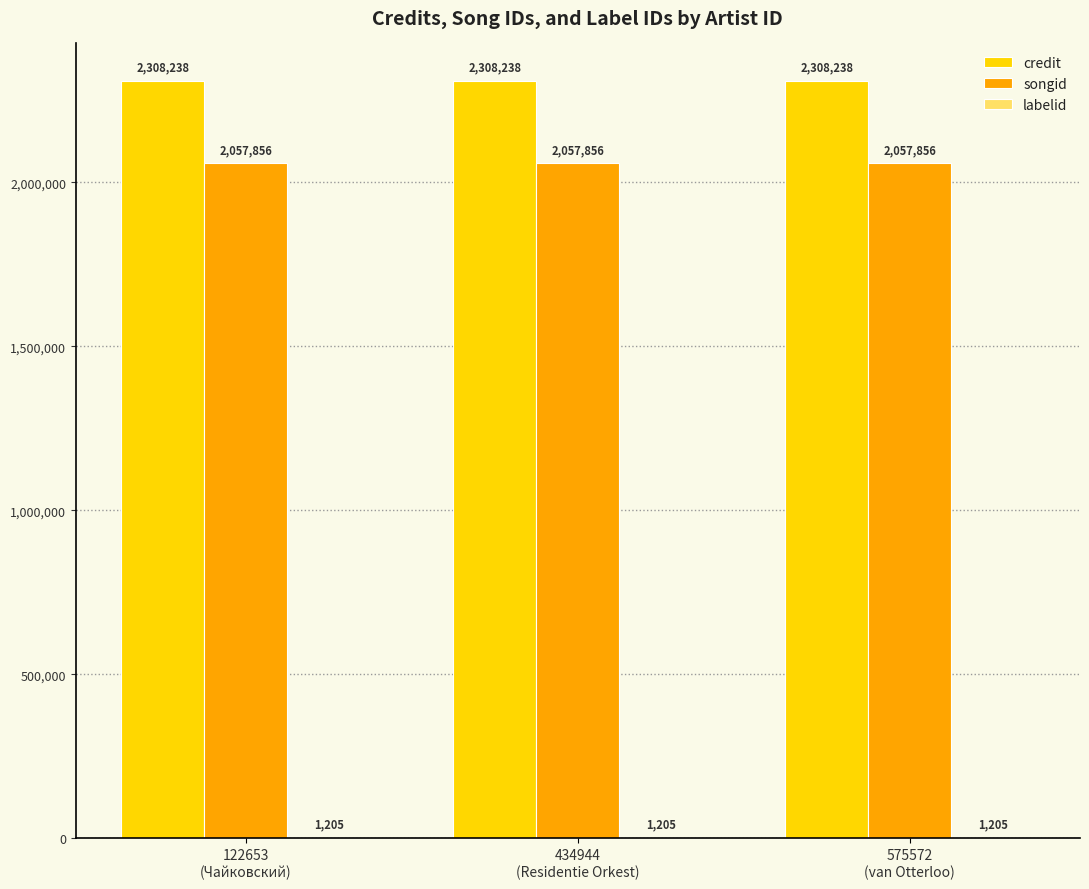

What is the sum of all songid values?

6173568